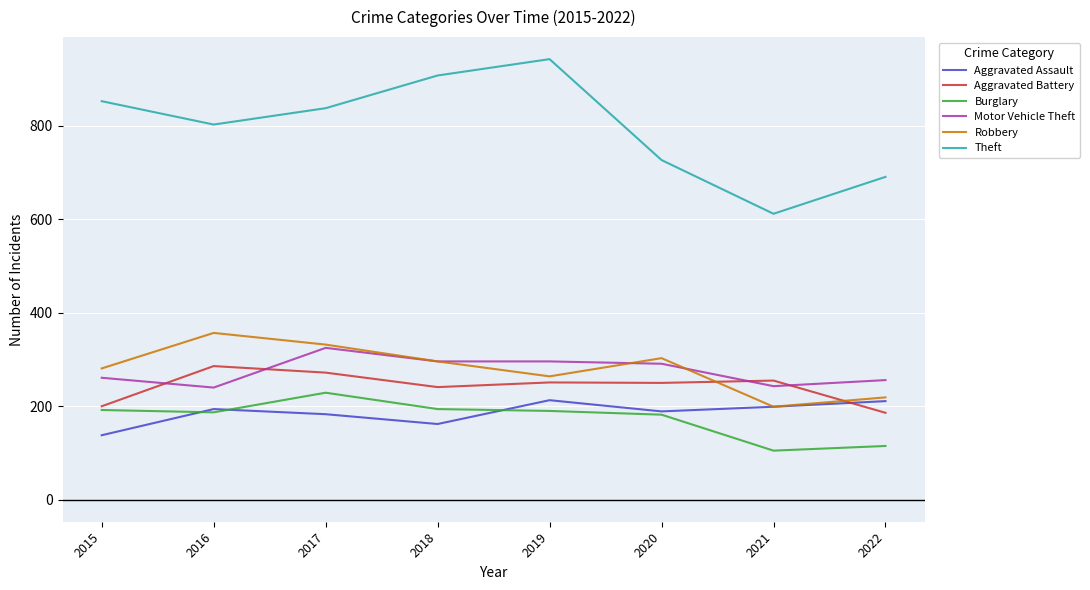

What is the sum of the Aggravated Battery values at 2017 and 2019?

523